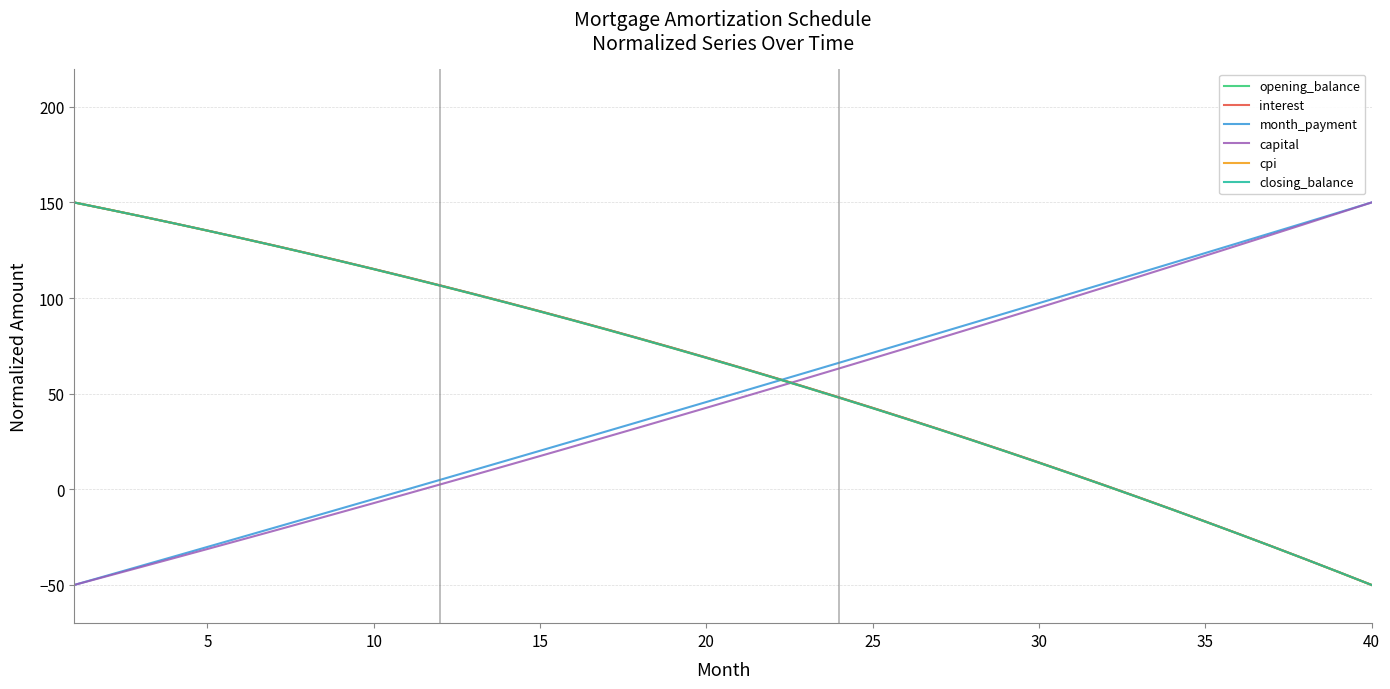

What is the minimum value shown in the chart?

-50.0